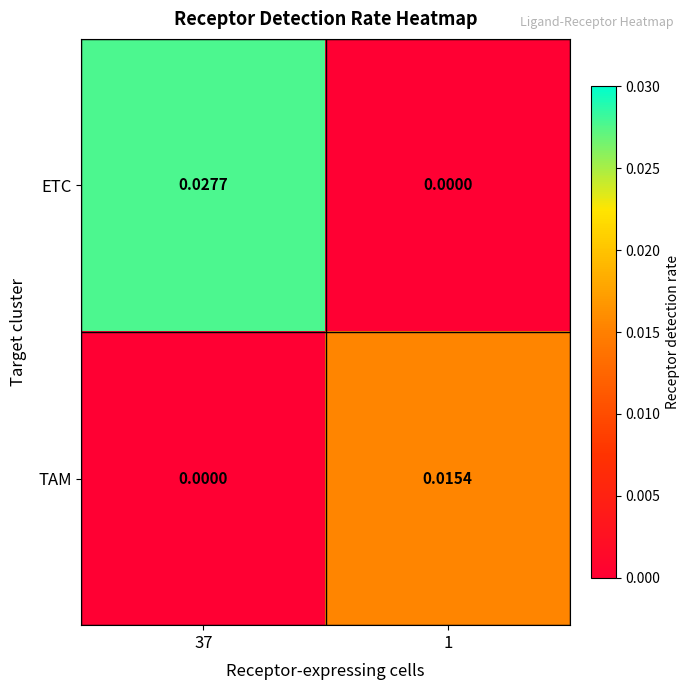

Is the value of ETC at 37 greater than the value of TAM at 1?

Yes